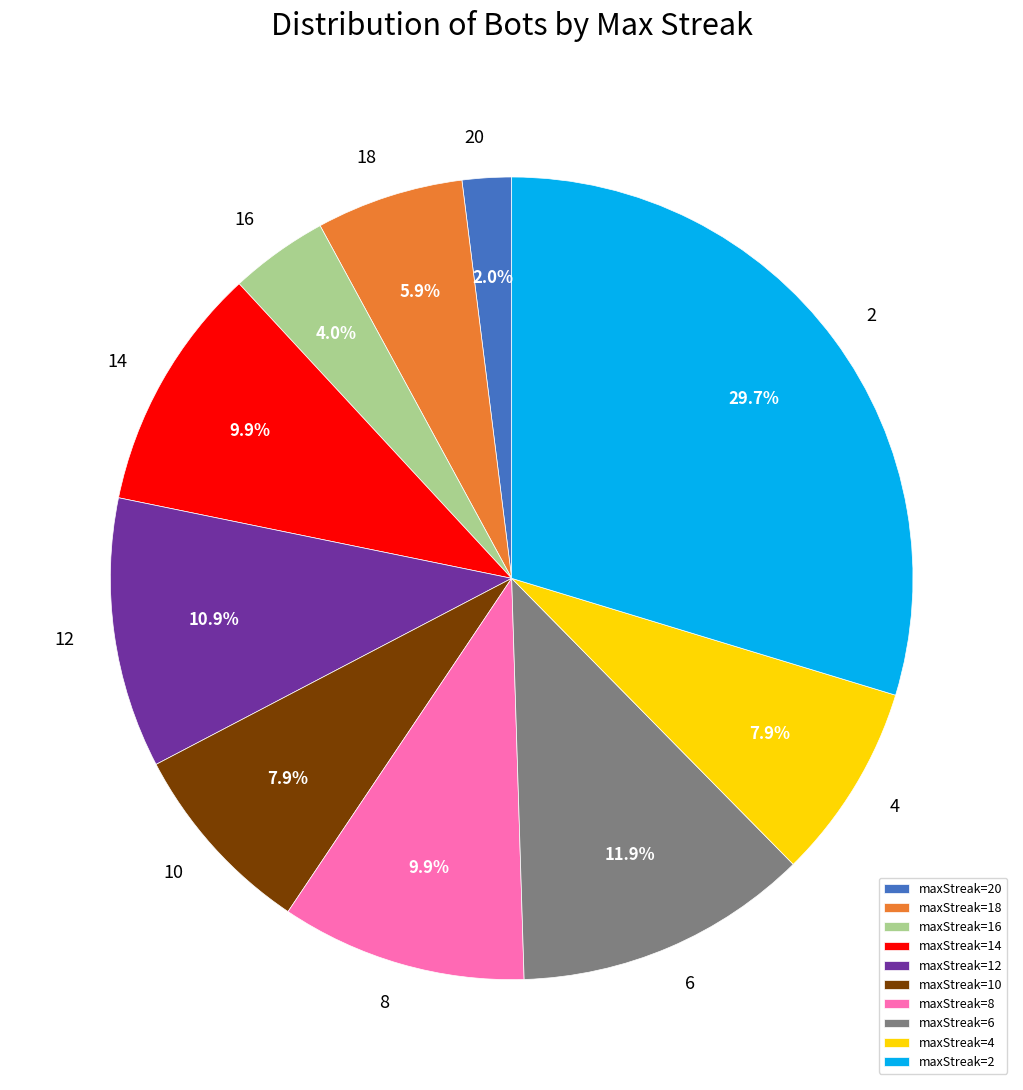

Combined, what portion of the pie is maxStreak=10 and maxStreak=8?

17.8%